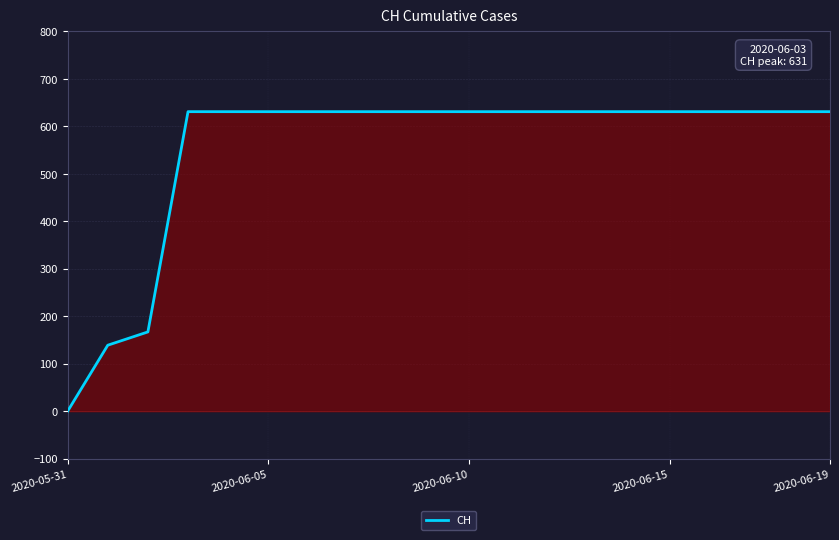

Reading left to right, extract all data points from this chart.

0	139	167	631	631	631	631	631	631	631	631	631	631	631	631	631	631	631	631	631